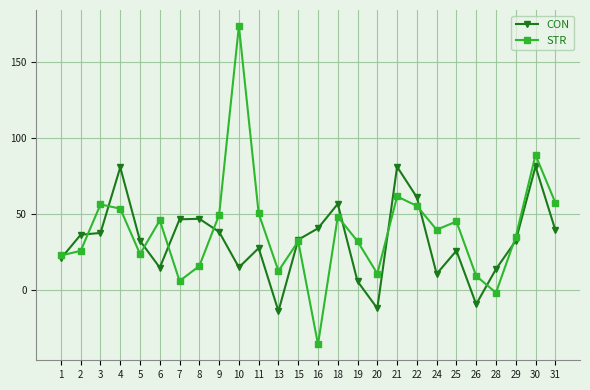

The value of CON at 30 is 56.5. True or false?

False